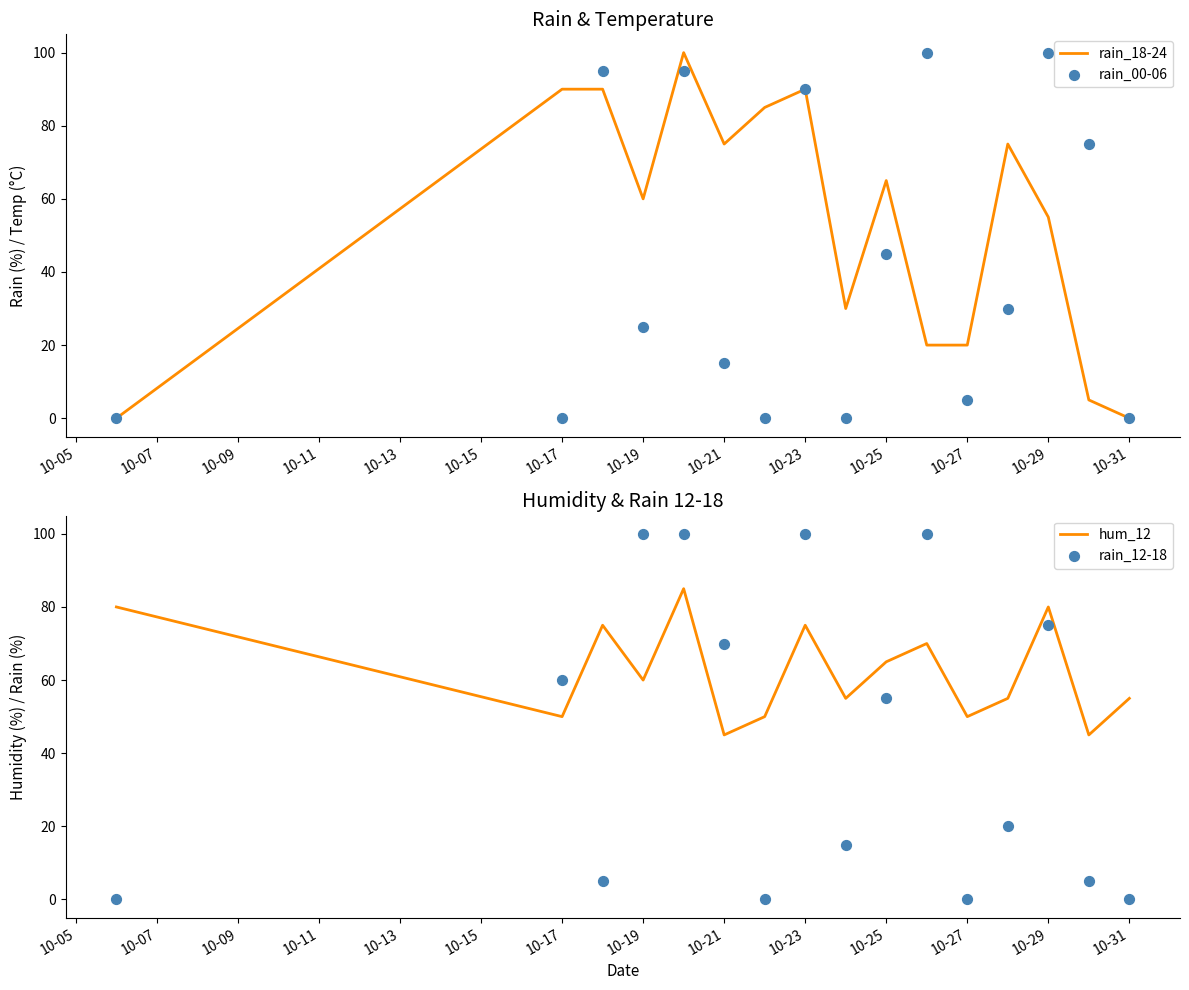

Which series has the largest Y range (max minus min)?

rain_18-24